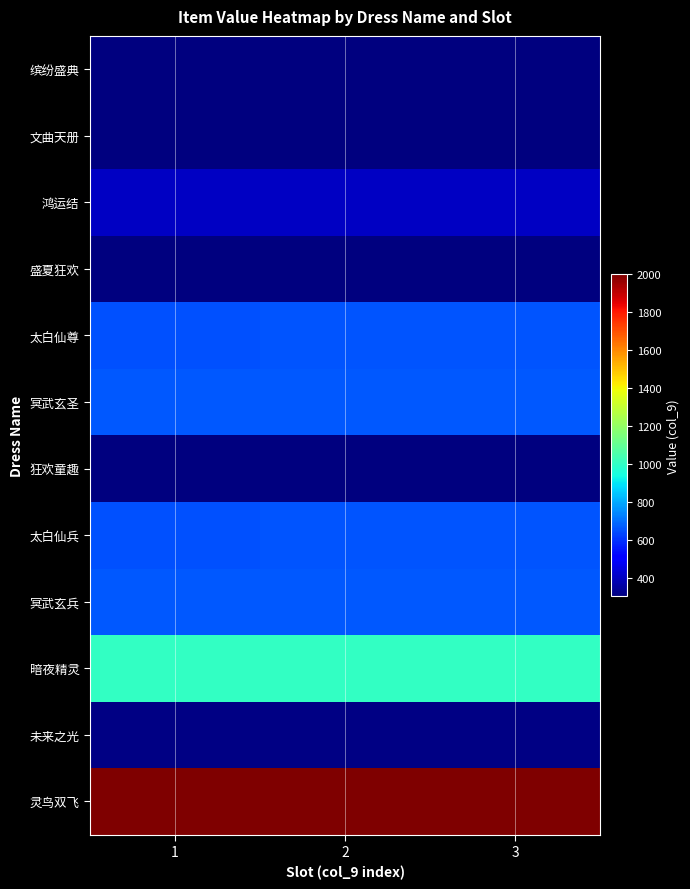

Count the number of data series in this chart.

12